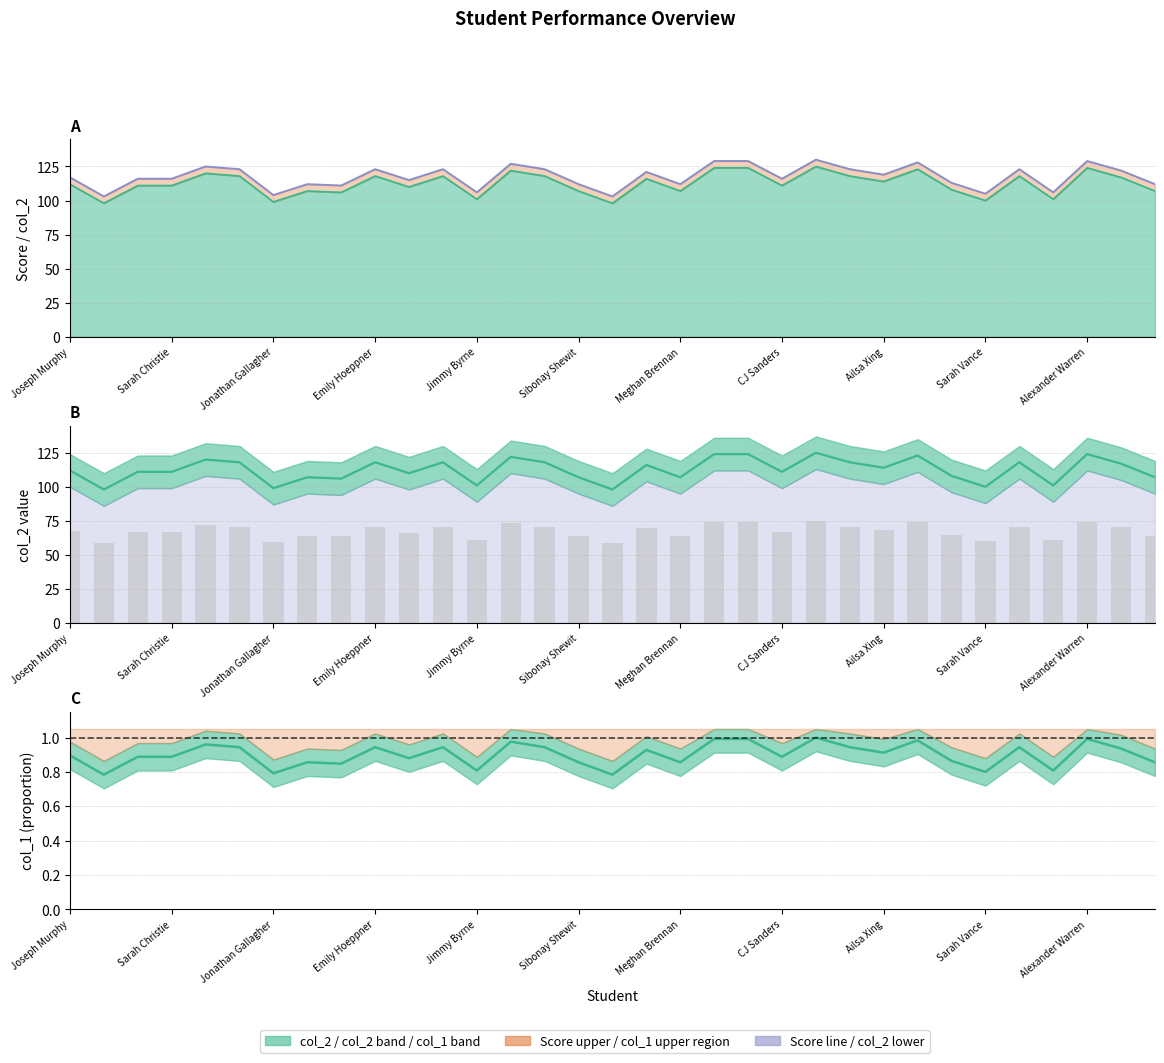

What is the difference between the highest and lowest values at Sarah Vance?

104.2